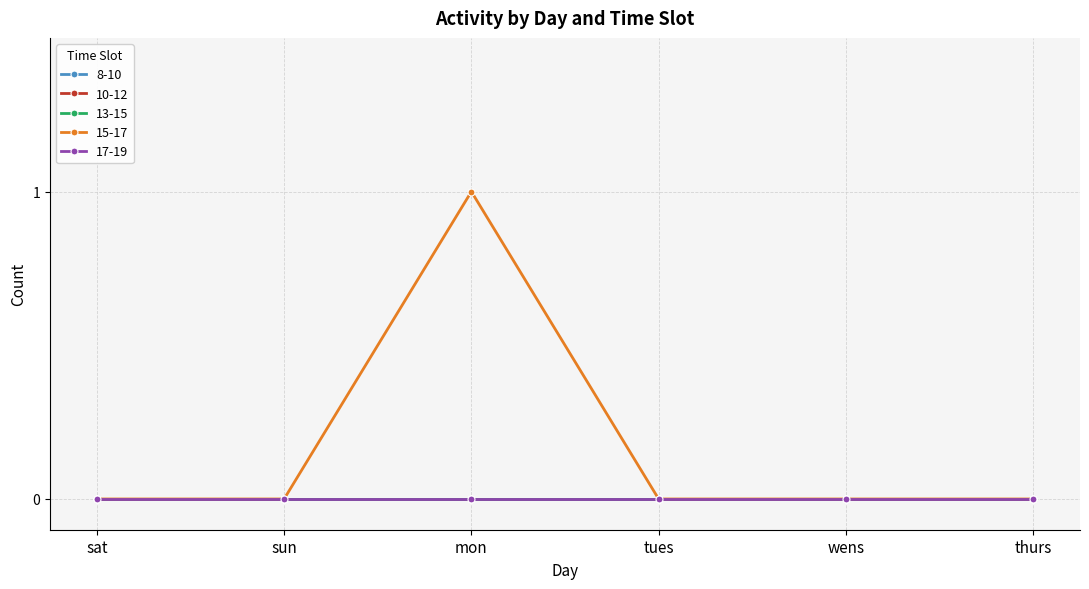

How many data points does each series have?

6